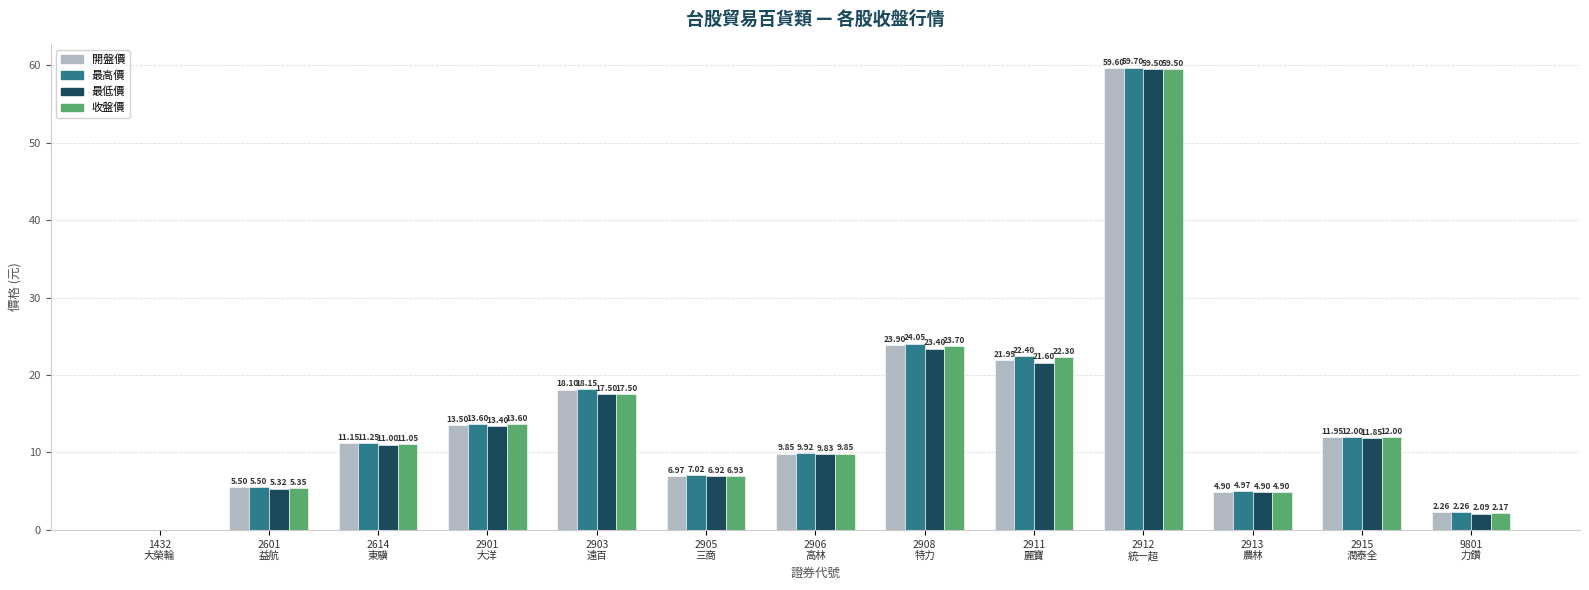

How many values in the 收盤價 series exceed 11?

7